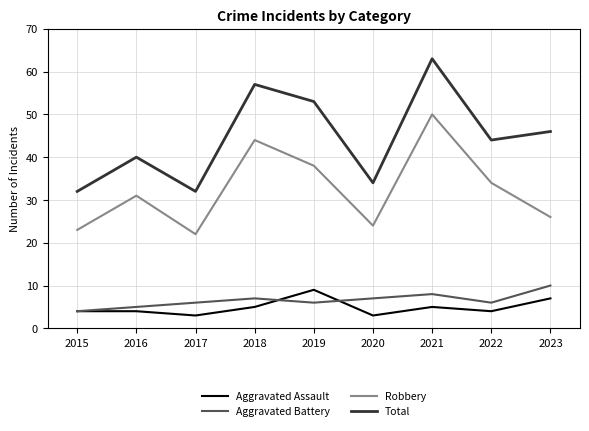

What is the sum of the Aggravated Battery values at 2021 and 2018?

15